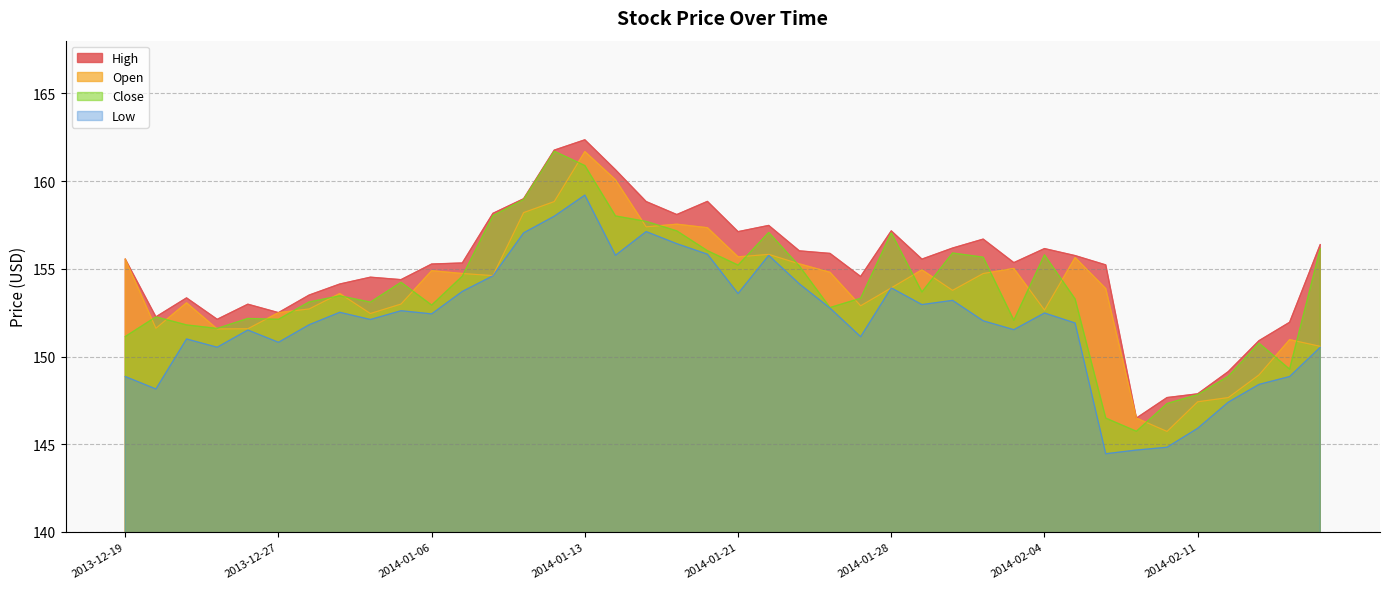

At which label is High closest to 154?

2013-12-31